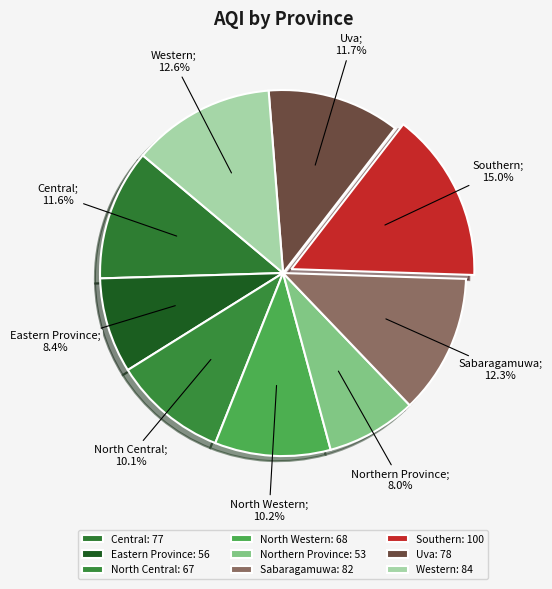

Count the number of slices in the pie.

9